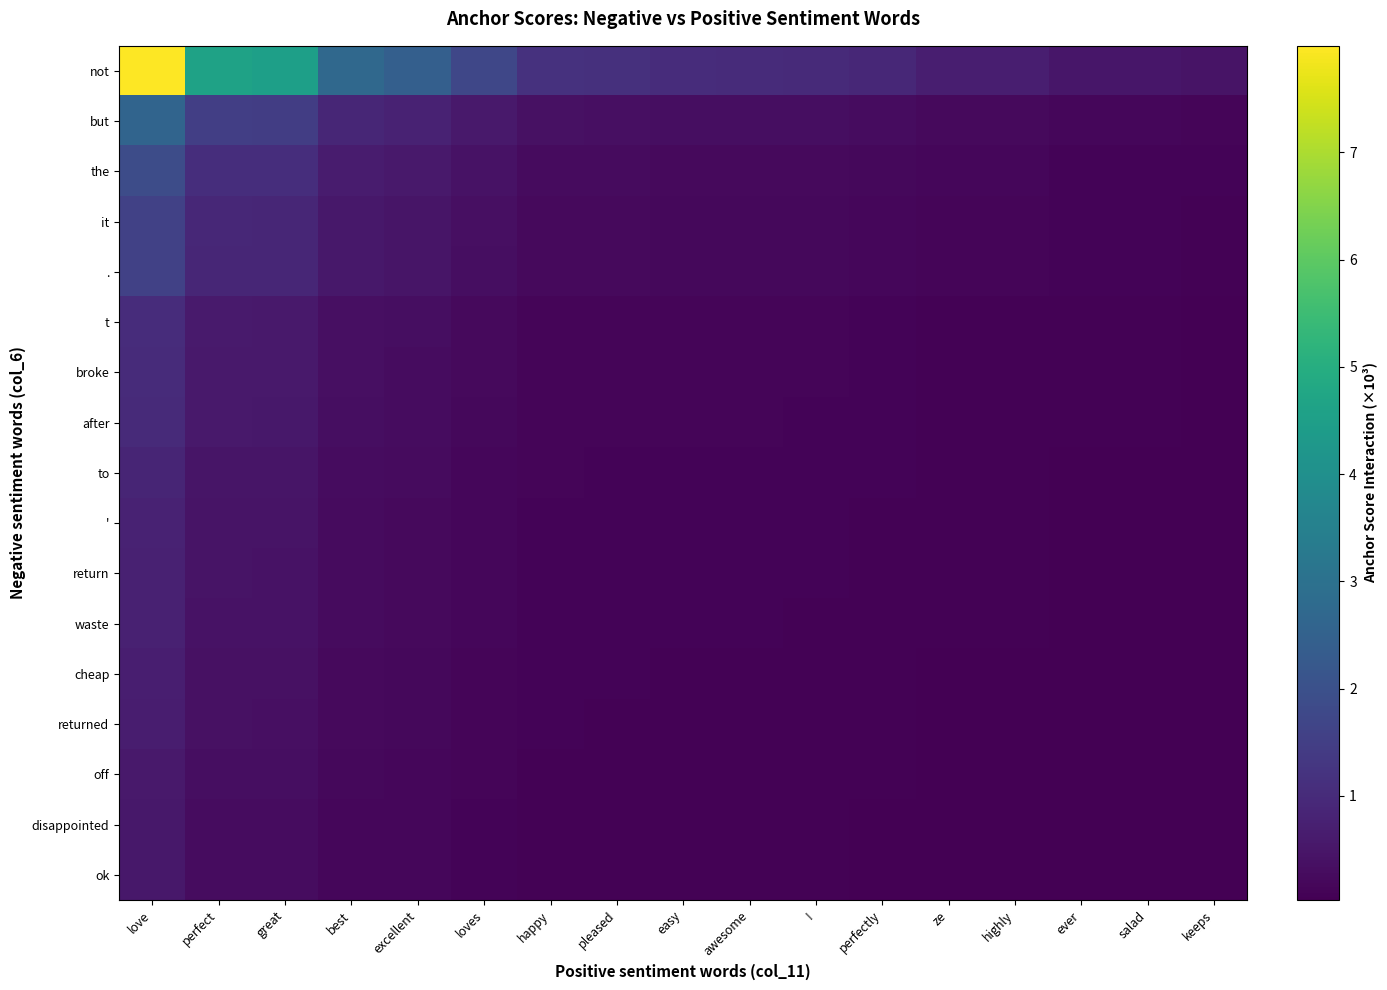

The value of cheap at ze is 0.0. True or false?

False